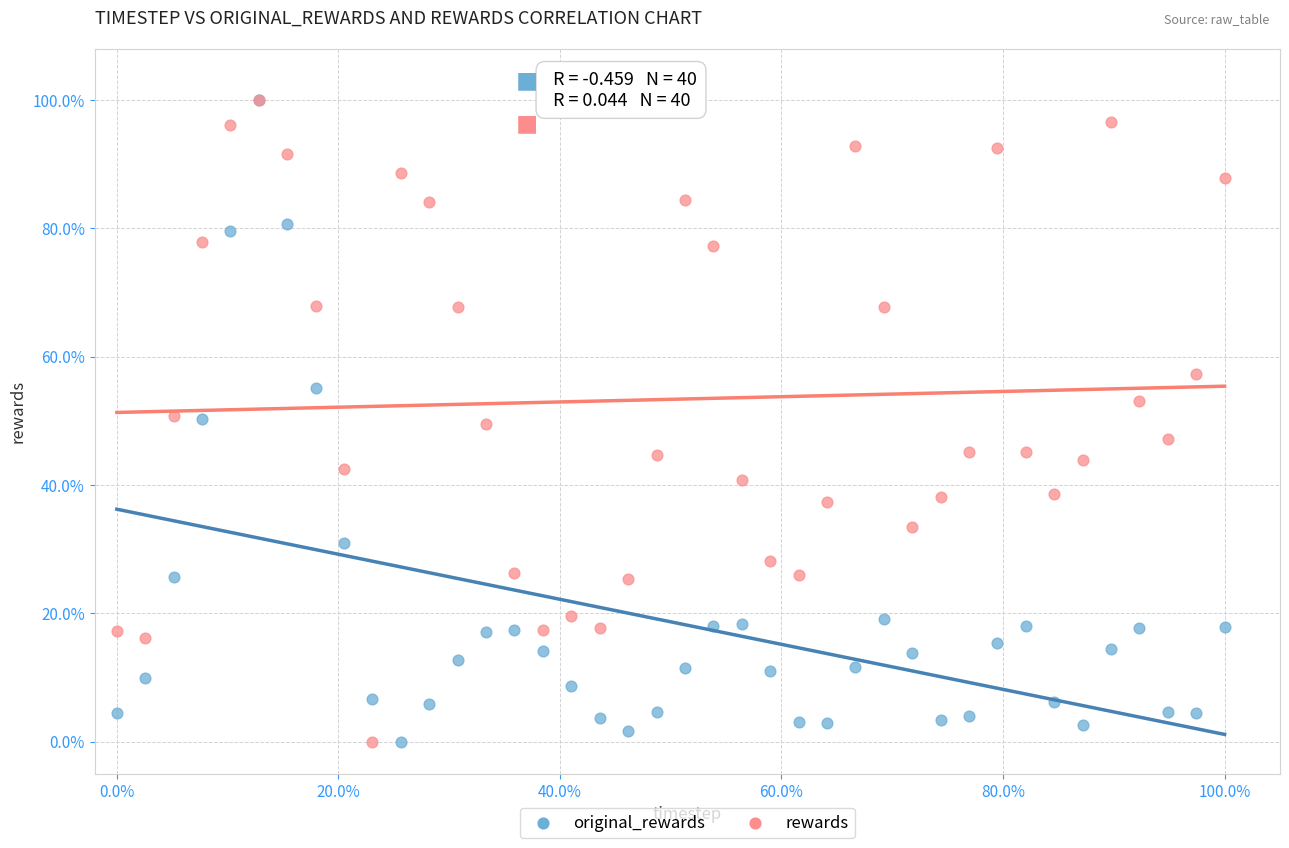

What are all the series names shown in the legend?

original_rewards, rewards